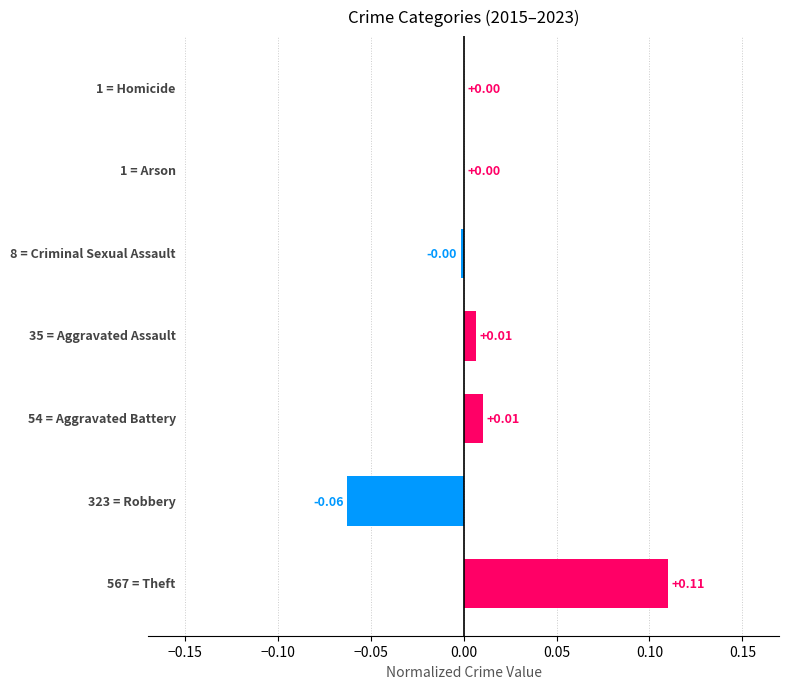

How many values are above zero?

5